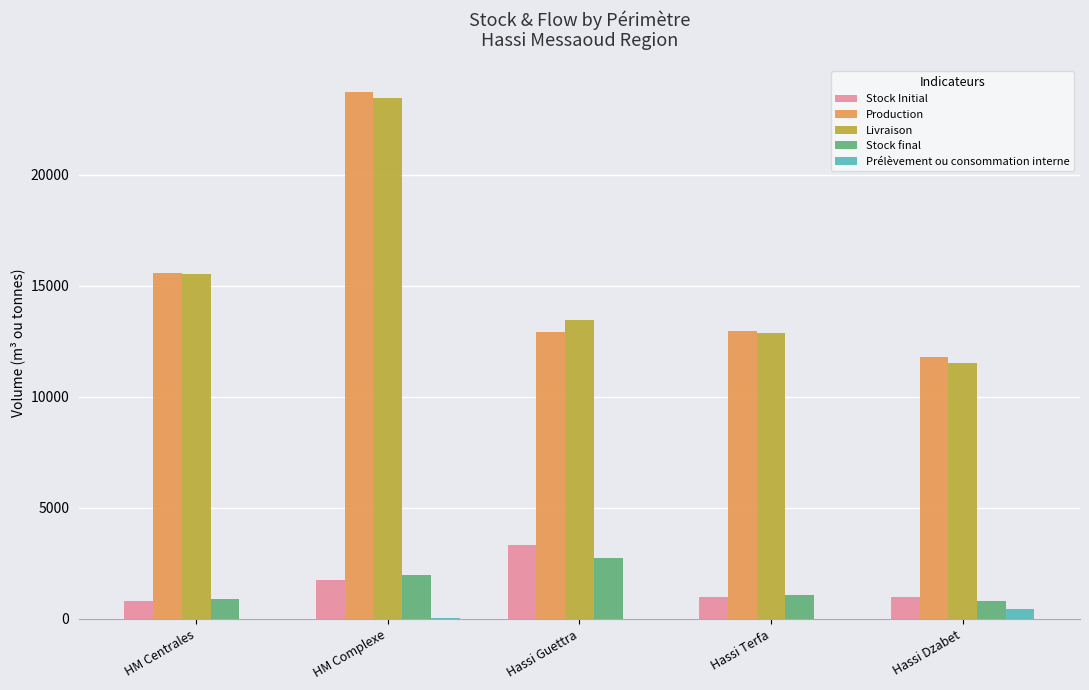

True or false: Stock final has a value of 1983.6 at HM Complexe.

True